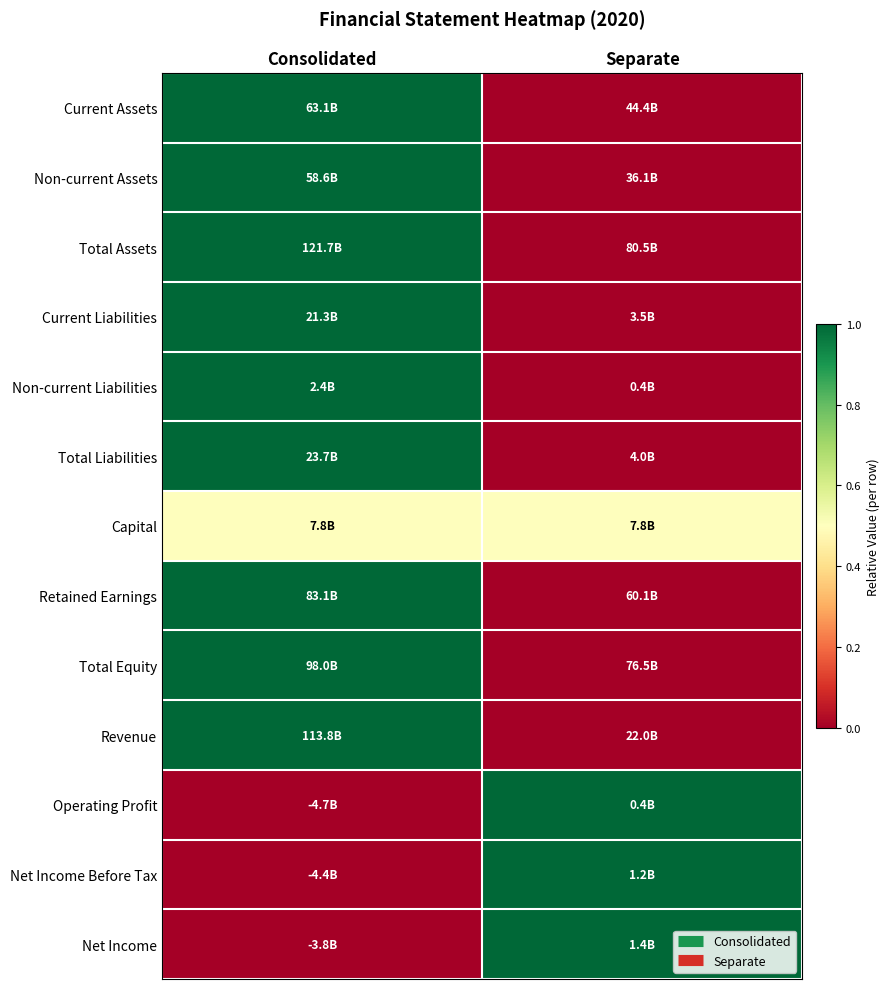

Which category has the highest value across all series?

Consolidated